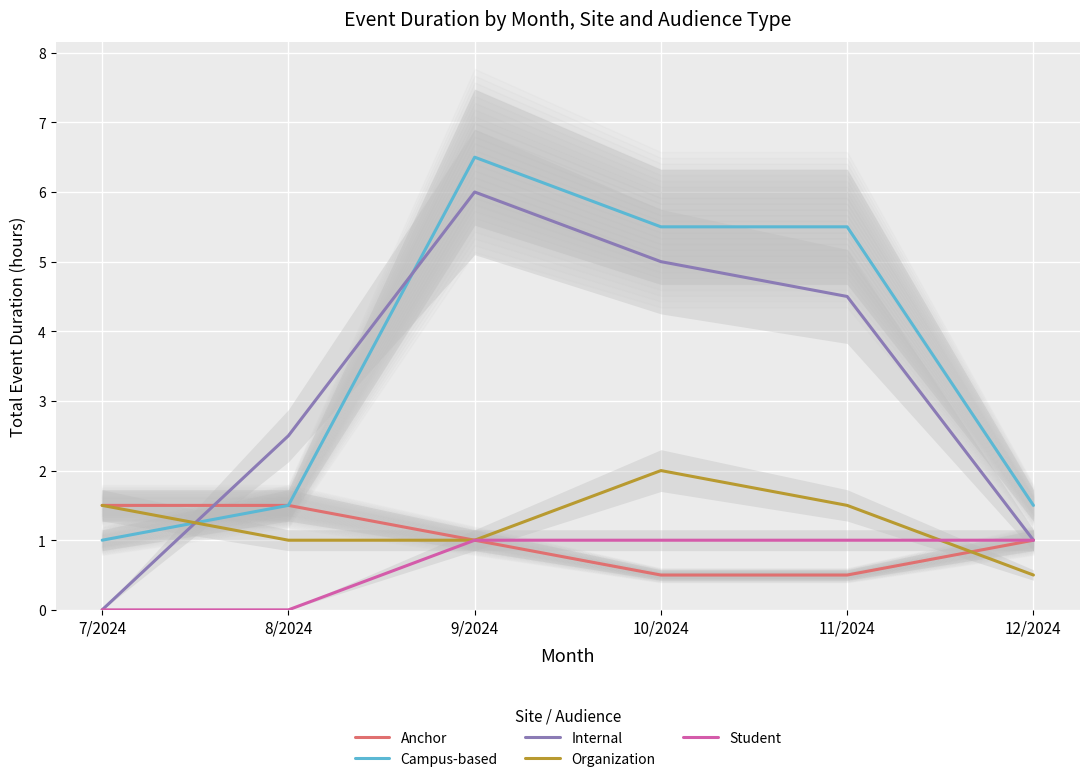

At which label does Organization reach its peak?

10/2024